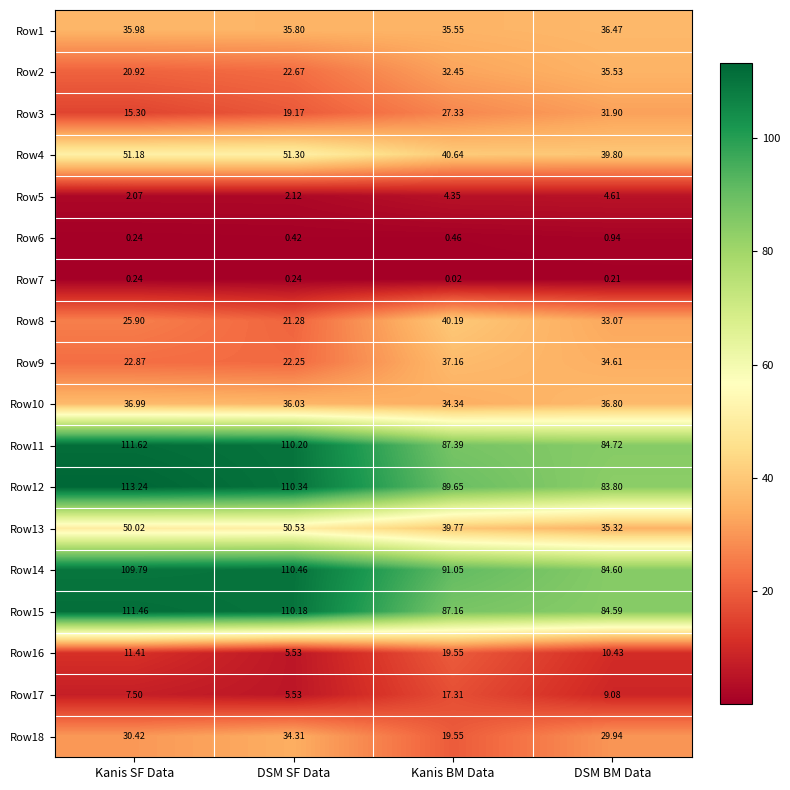

Where is Row13 nearest to the value 42?

Kanis BM Data